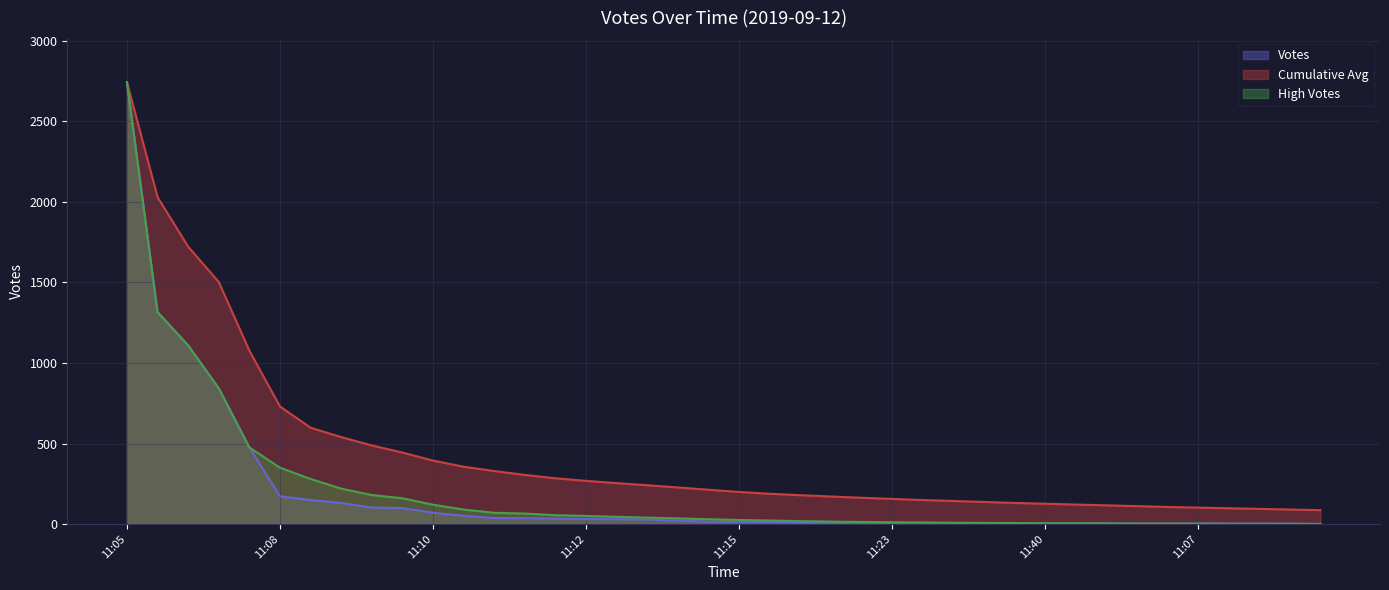

Which series has the widest spread of values?

Votes